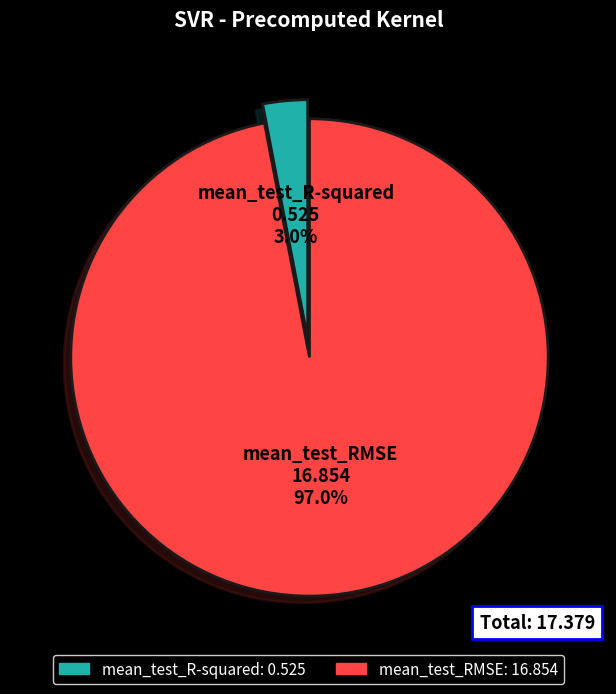

Which has a higher value, mean_test_RMSE or mean_test_R-squared?

mean_test_RMSE